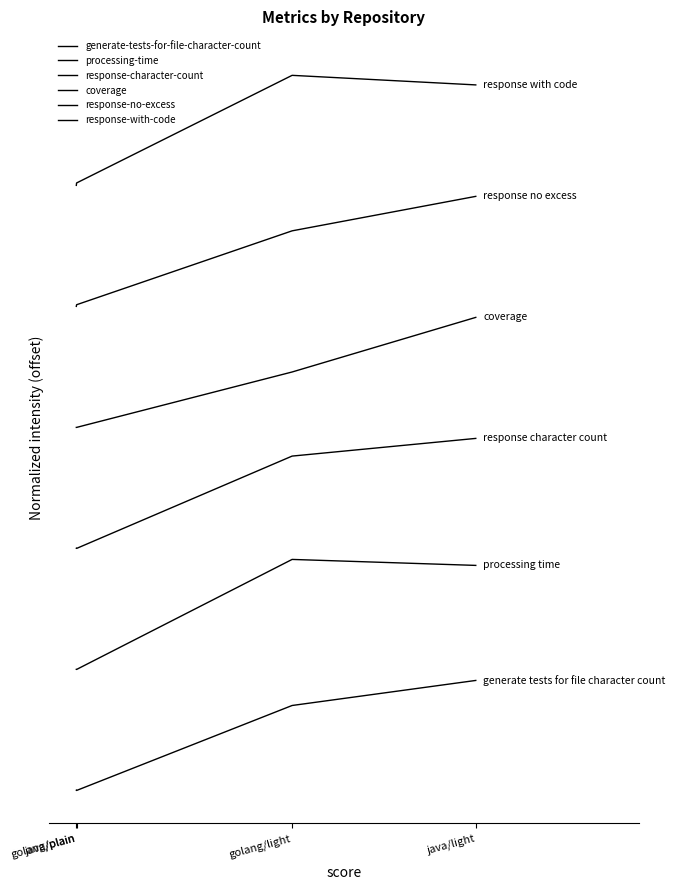

True or false: response-with-code and coverage intersect in this chart.

False